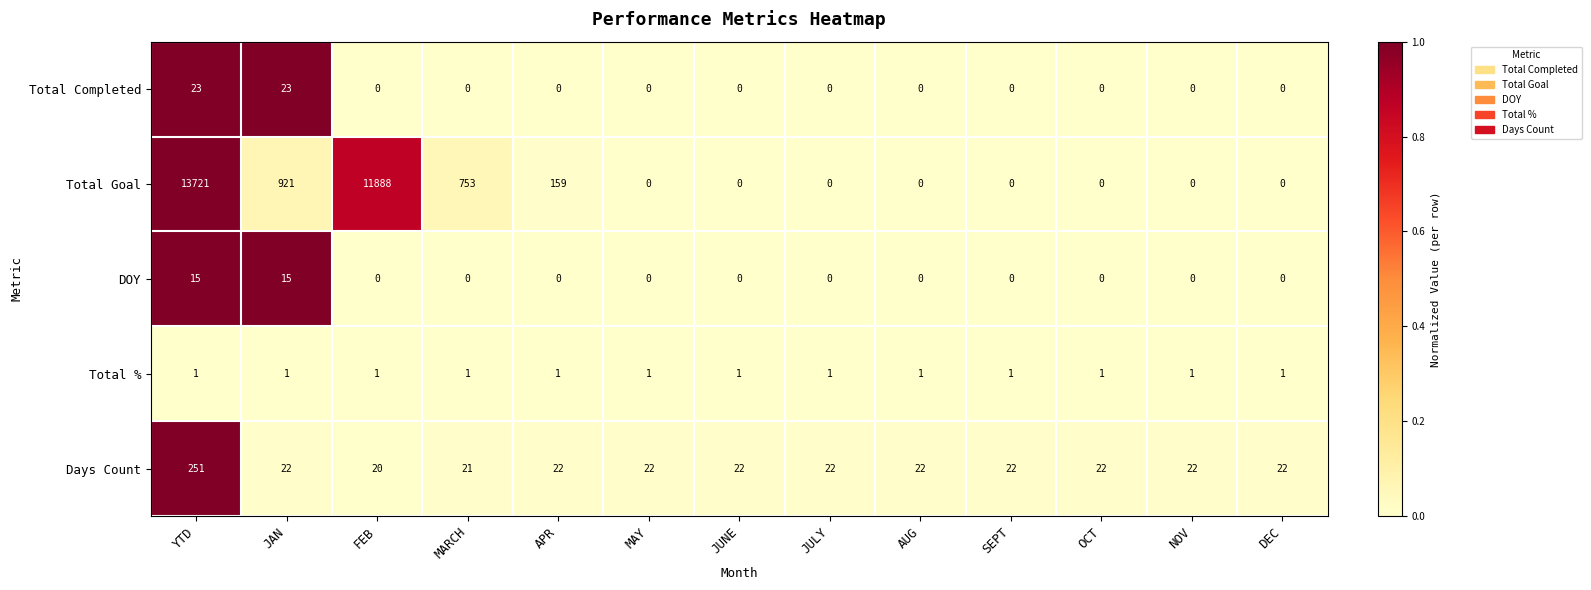

Is it true that DOY equals 0 at MARCH?

True